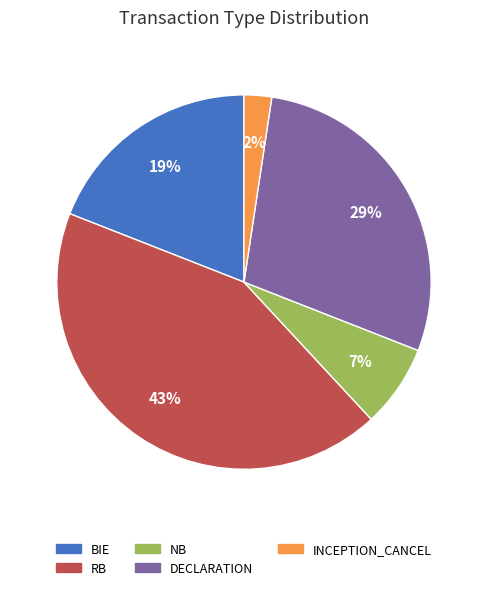

Which category has the biggest portion of the pie?

RB